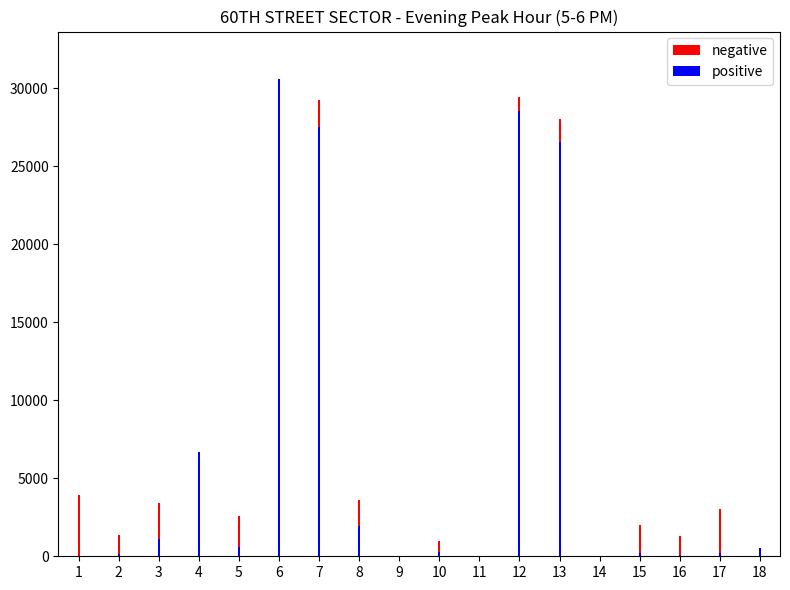

Rank the categories by negative value from highest to lowest.

6, 12, 7, 13, 4, 1, 8, 3, 17, 5, 15, 2, 16, 10, 18, 14, 11, 9